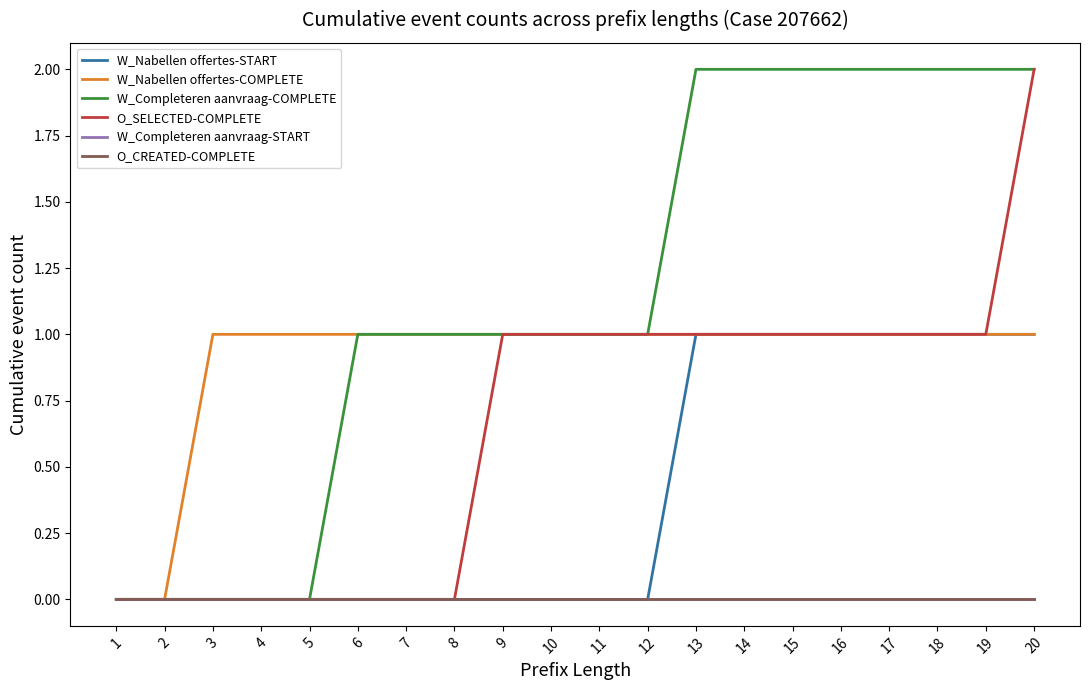

Rank the series at 18 from lowest to highest value.

W_Completeren aanvraag-START, O_CREATED-COMPLETE, W_Nabellen offertes-START, W_Nabellen offertes-COMPLETE, O_SELECTED-COMPLETE, W_Completeren aanvraag-COMPLETE